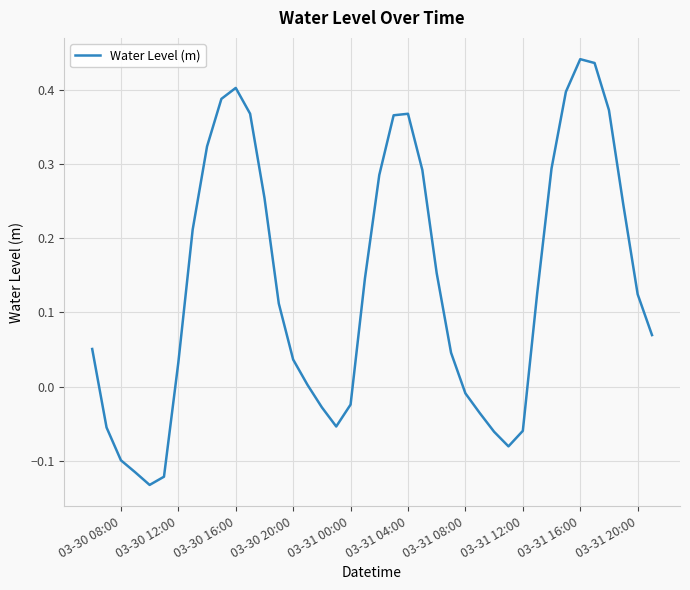

Does the chart display data point markers on the line(s)?

No